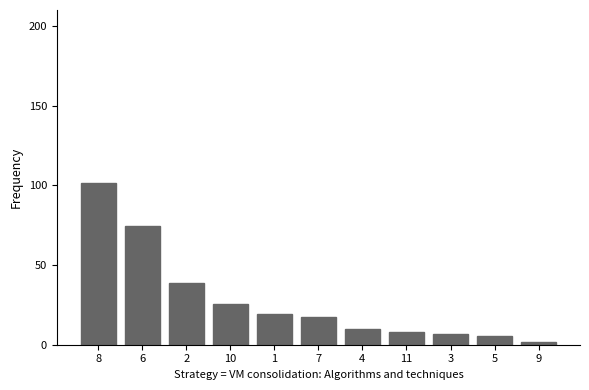

The chart shows a value of 19.1 at 1. True or false?

True